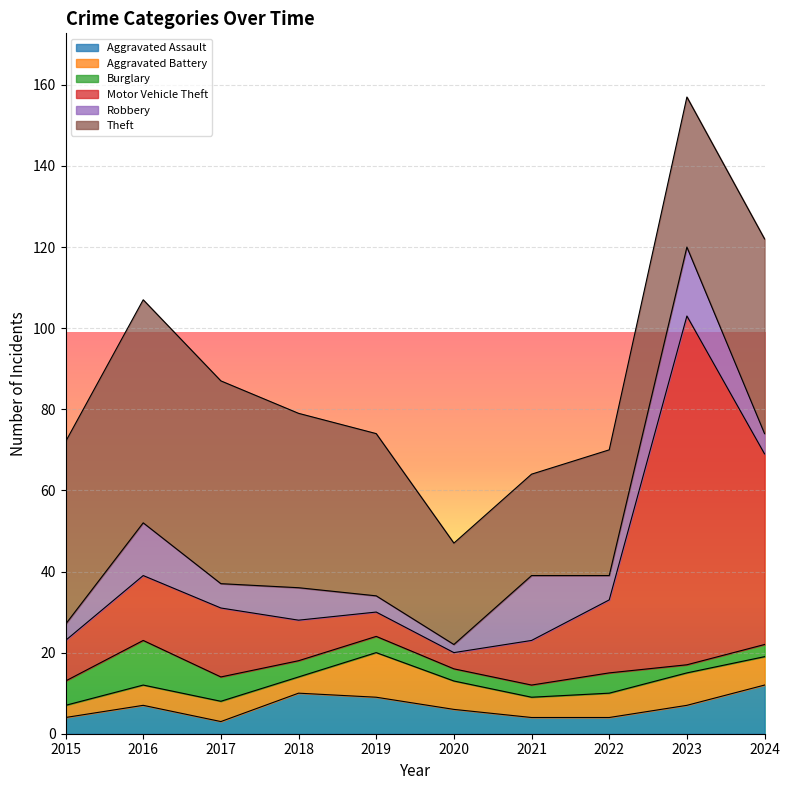

What is the value of the Robbery point at the 6th from the left?

2